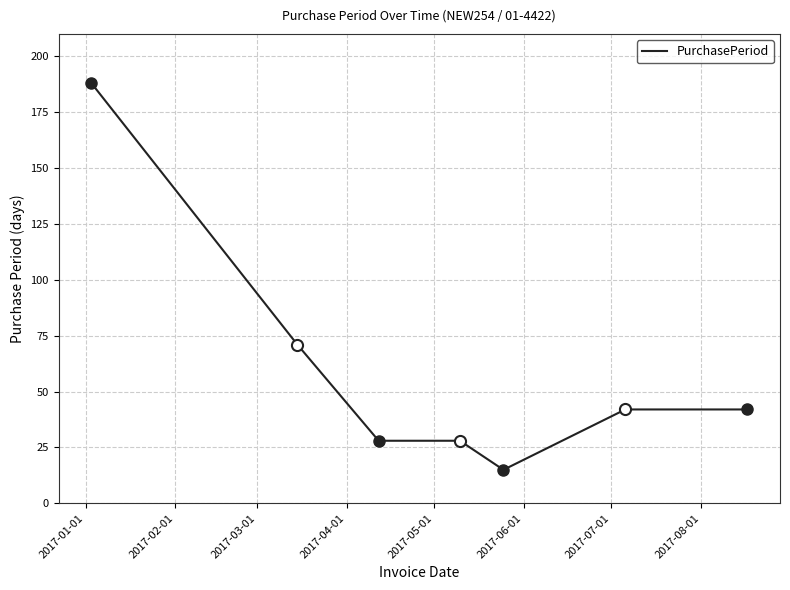

What is the minimum value shown in the chart?

15